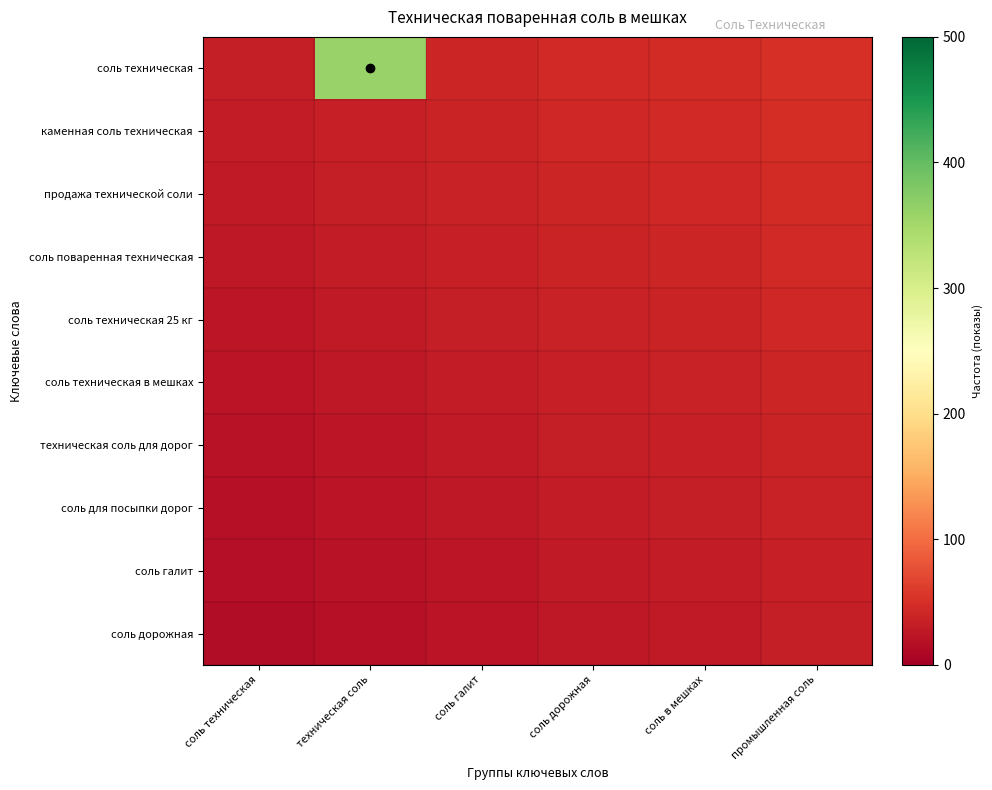

Rank the series at соль галит from lowest to highest value.

соль дорожная, соль галит, соль для посыпки дорог, техническая соль для дорог, соль техническая в мешках, соль техническая 25 кг, соль поваренная техническая, продажа технической соли, каменная соль техническая, соль техническая